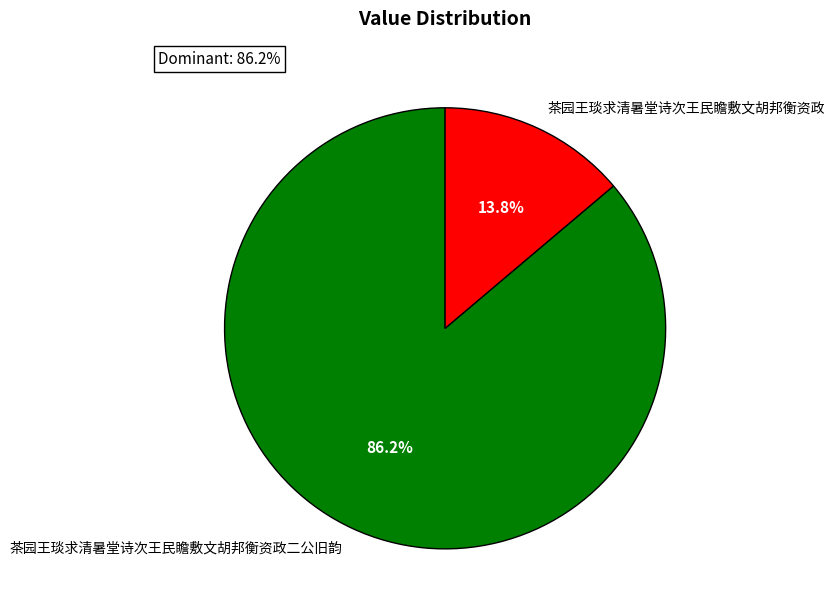

To the nearest percent, what percentage of the pie is 茶园王琰求清暑堂诗次王民瞻敷文胡邦衡资政二公旧韵?

86%